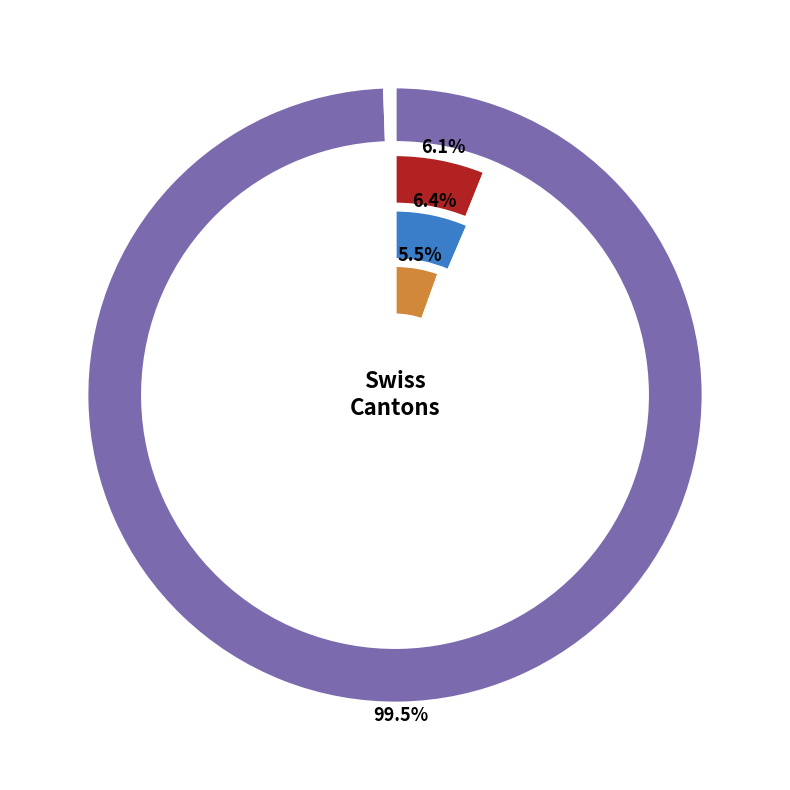

Does 6 account for over 50% of the chart?

No